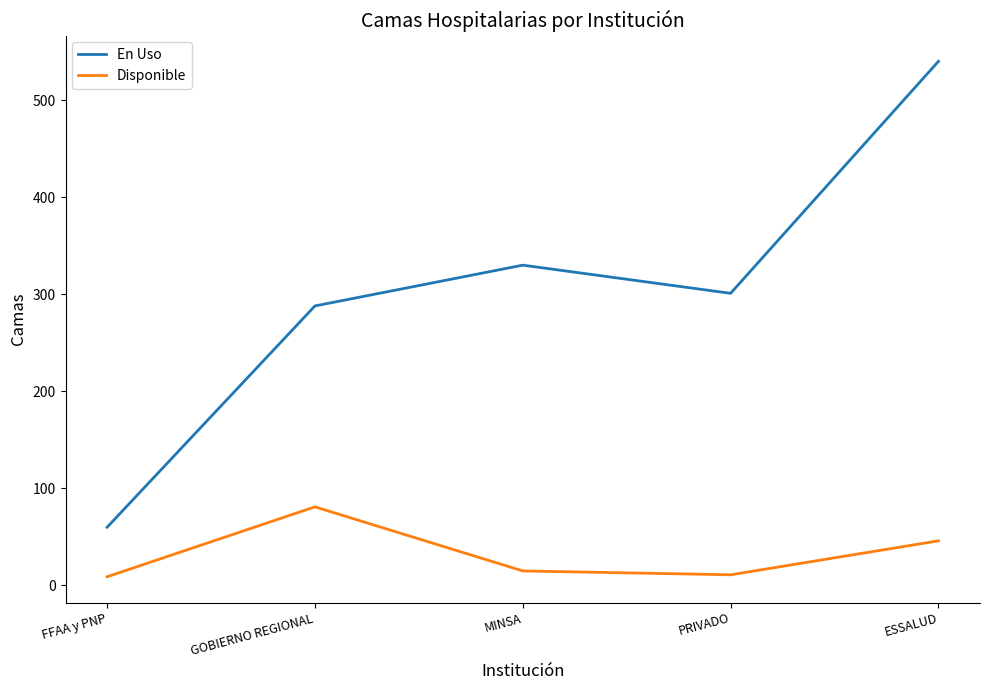

What is the difference between the maximum and minimum values in the Disponible series?

72